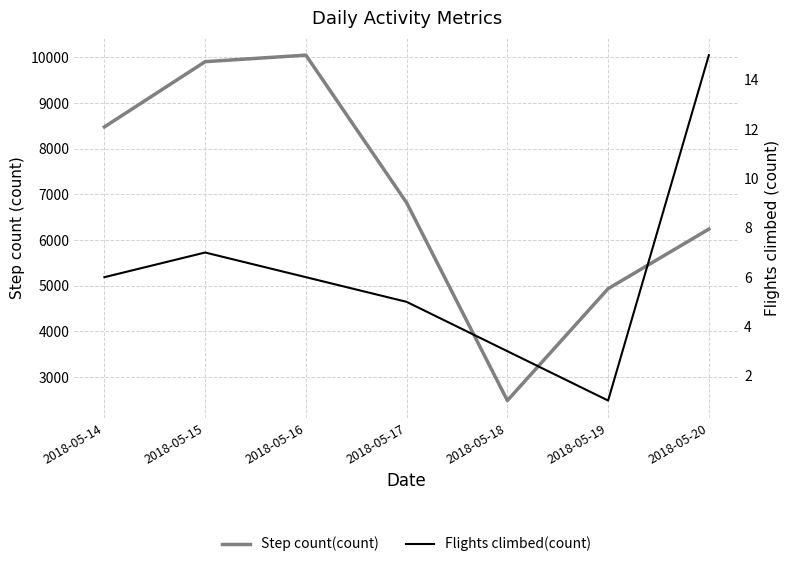

Rank the series by their average value, from highest to lowest.

Step count(count), Flights climbed(count)